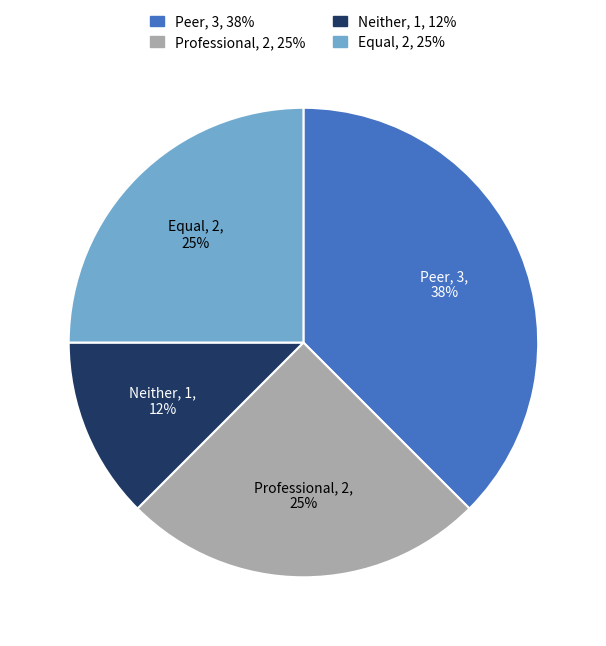

Is there any slice that represents more than half of the pie?

No